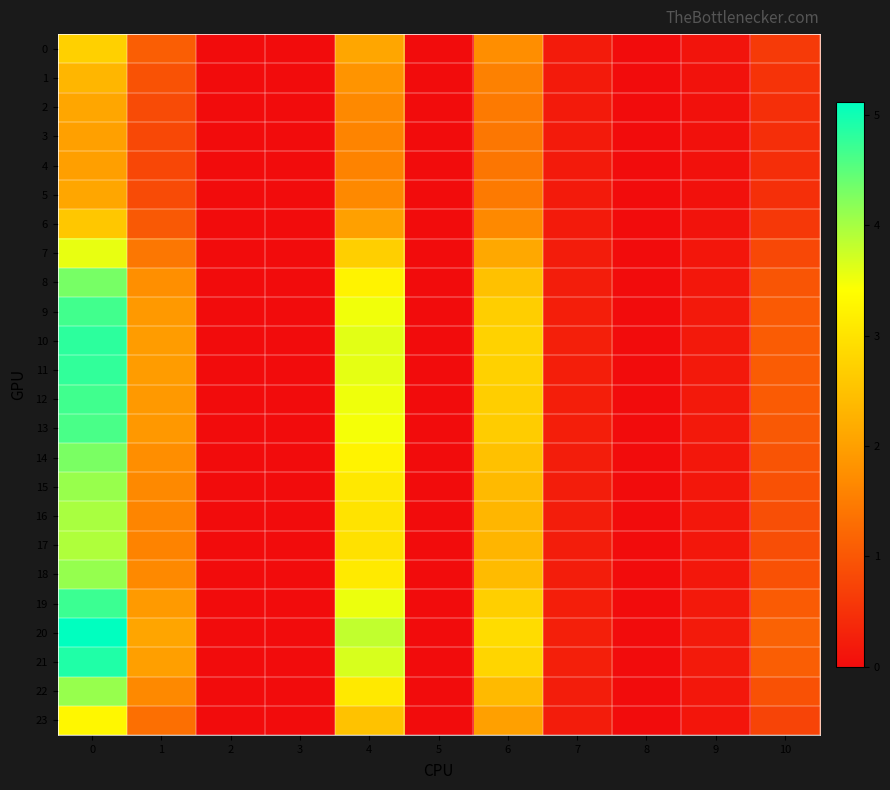

Which series has the widest spread of values?

row_20